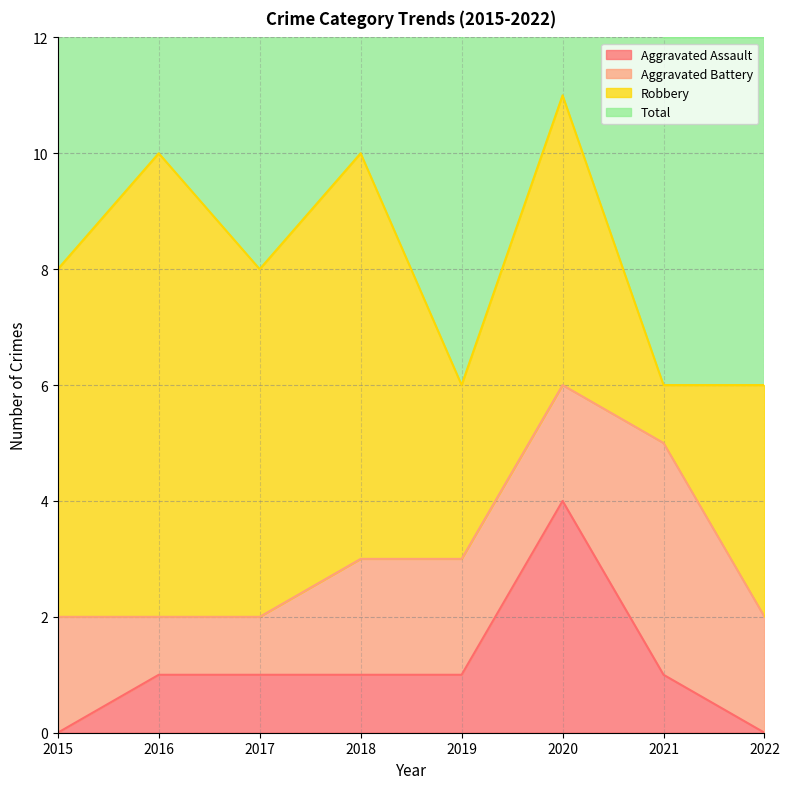

Is it true that Aggravated Assault equals 1 at 2019?

True